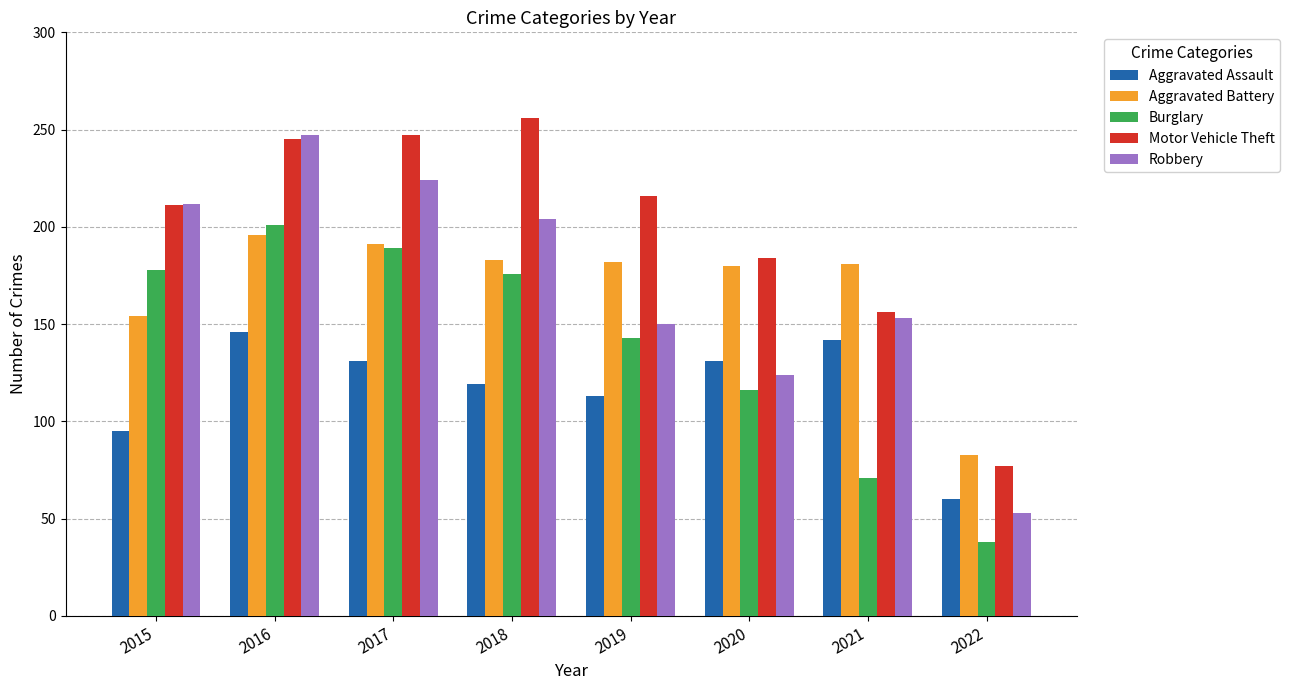

What is the lowest value of the Aggravated Assault series?

60